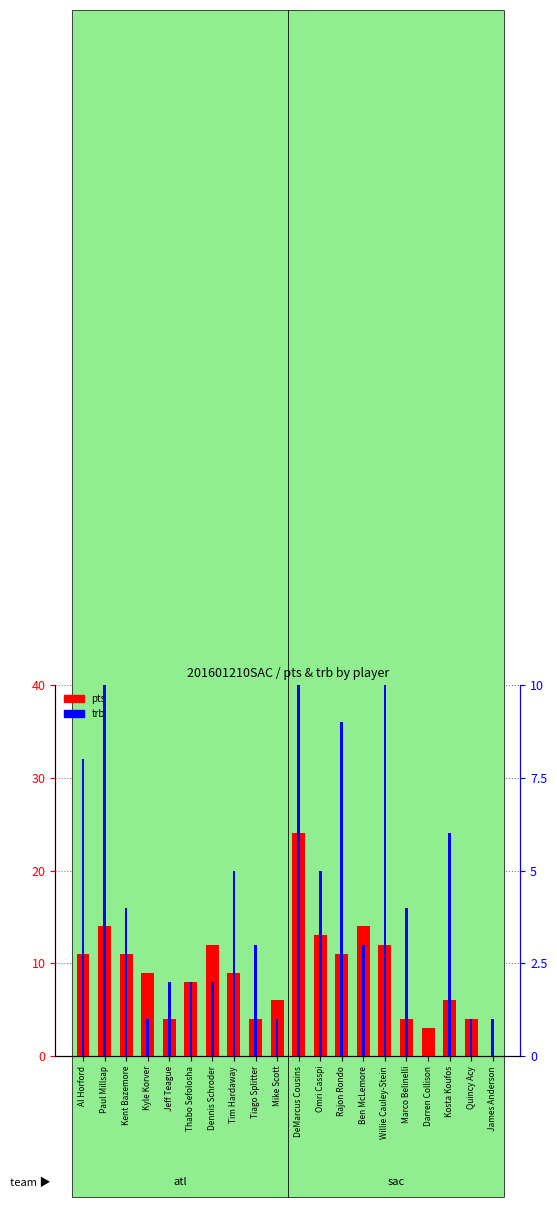

Reading left to right, list all the values displayed in this chart.

pts: Al Horford=11	Paul Millsap=14	Kent Bazemore=11	Kyle Korver=9	Jeff Teague=4	Thabo Sefolosha=8	Dennis Schroder=12	Tim Hardaway=9	Tiago Splitter=4	Mike Scott=6	DeMarcus Cousins=24	Omri Casspi=13	Rajon Rondo=11	Ben McLemore=14	Willie Cauley-Stein=12	Marco Belinelli=4	Darren Collison=3	Kosta Koufos=6	Quincy Acy=4	James Anderson=0
trb: Al Horford=8	Paul Millsap=14	Kent Bazemore=4	Kyle Korver=1	Jeff Teague=2	Thabo Sefolosha=2	Dennis Schroder=2	Tim Hardaway=5	Tiago Splitter=3	Mike Scott=1	DeMarcus Cousins=16	Omri Casspi=5	Rajon Rondo=9	Ben McLemore=3	Willie Cauley-Stein=11	Marco Belinelli=4	Darren Collison=0	Kosta Koufos=6	Quincy Acy=1	James Anderson=1